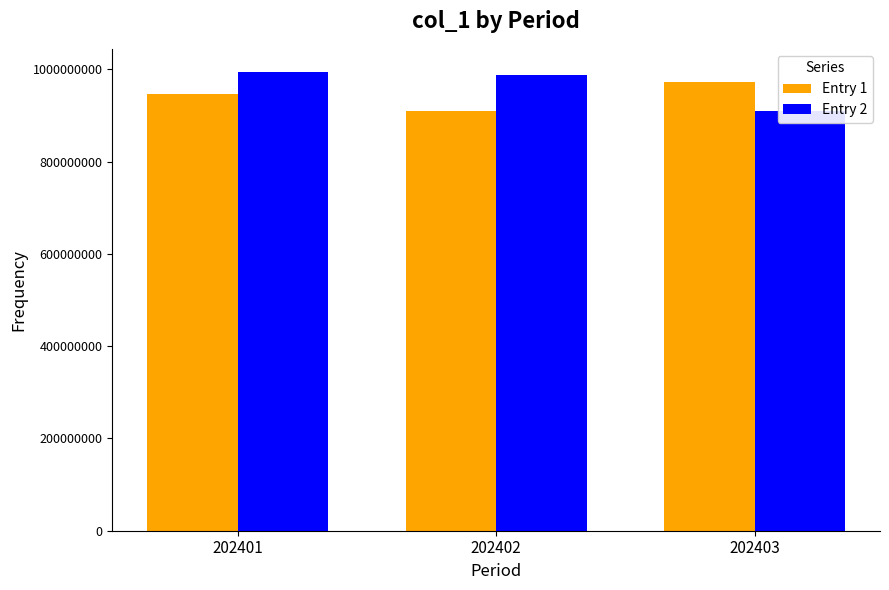

Reading right to left, transcribe all the data shown in this chart.

Entry 1: 973351423	909360961	946412419
Entry 2: 909175891	987777434	995040265